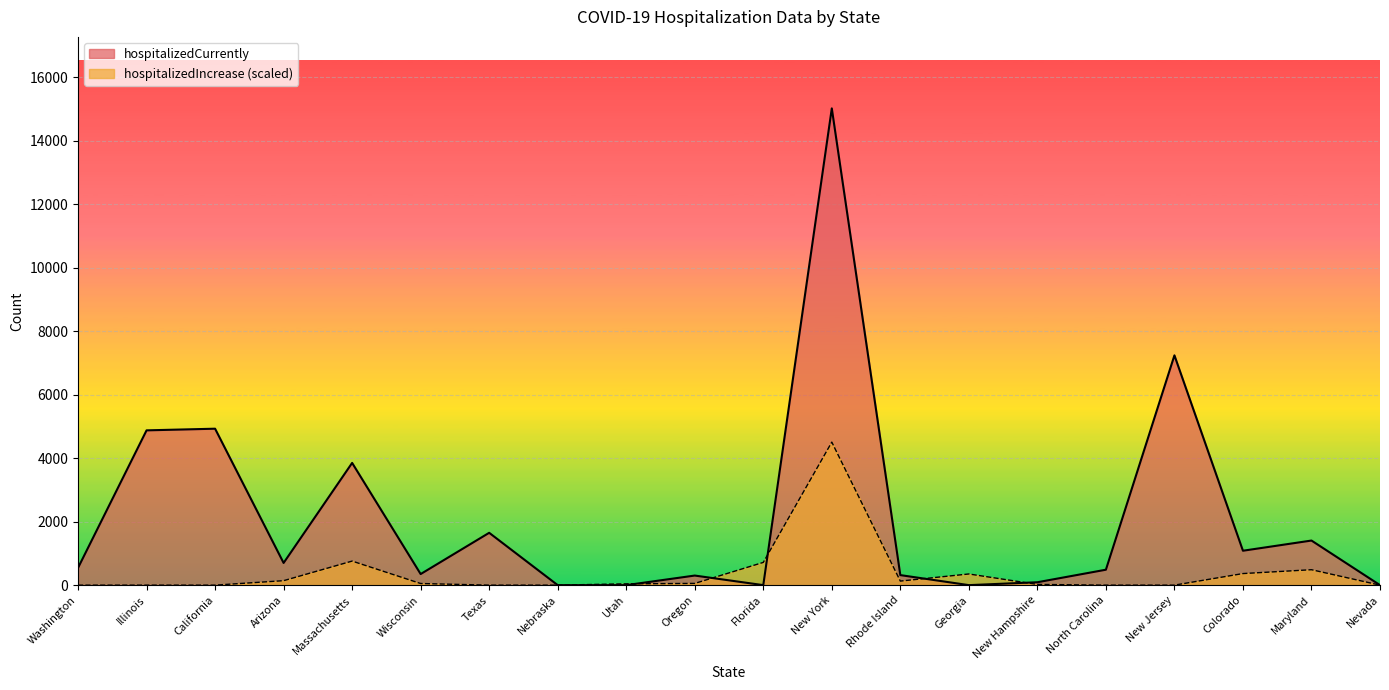

Which series changed the most between Arizona and New Jersey?

hospitalizedCurrently